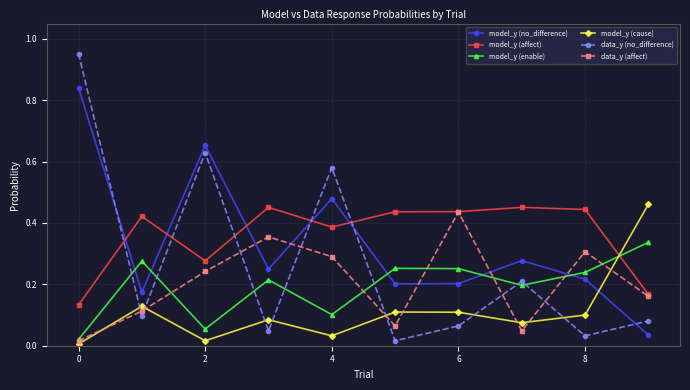

How many lines are shown in the chart?

6